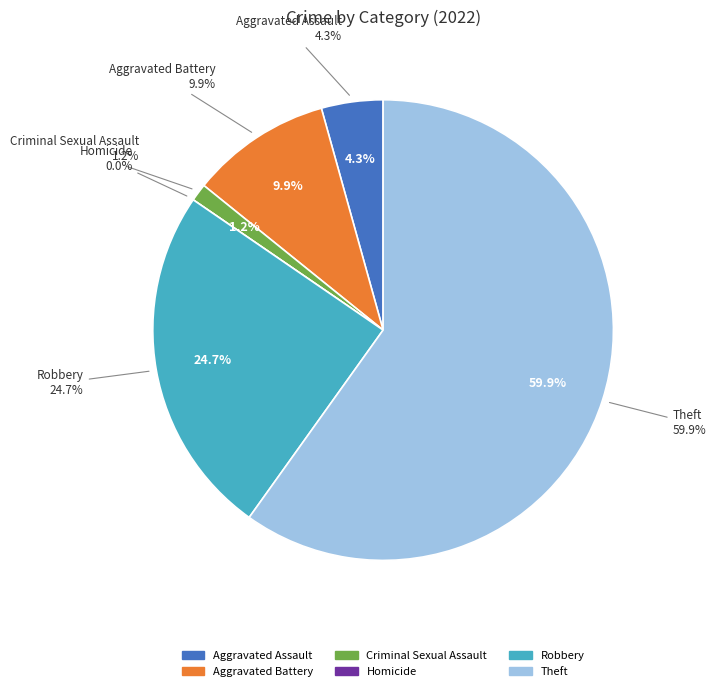

How many slices are in this pie chart?

6